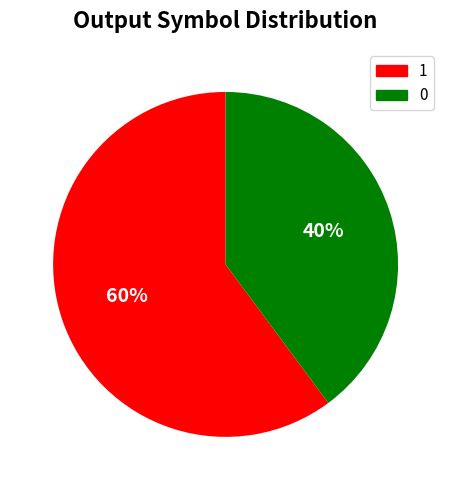

How many slices are in this pie chart?

2